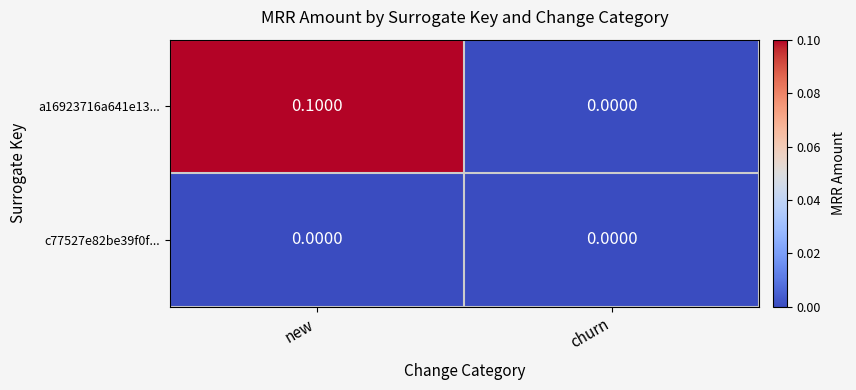

List the series in order of their peak value, lowest first.

c77527e82be39f0f..., a16923716a641e13...